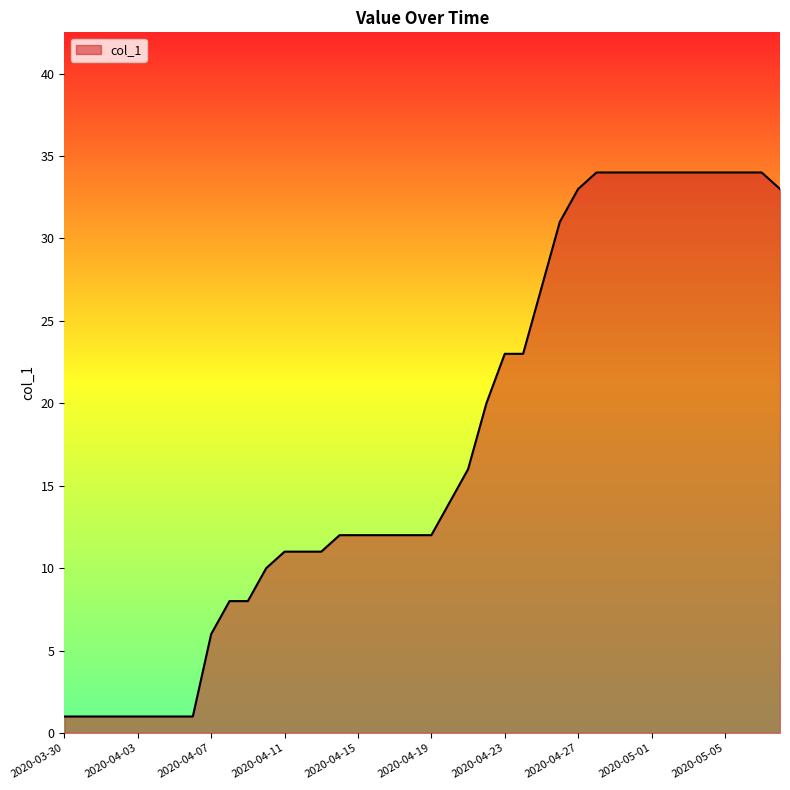

What is the difference between the maximum and minimum values?

33